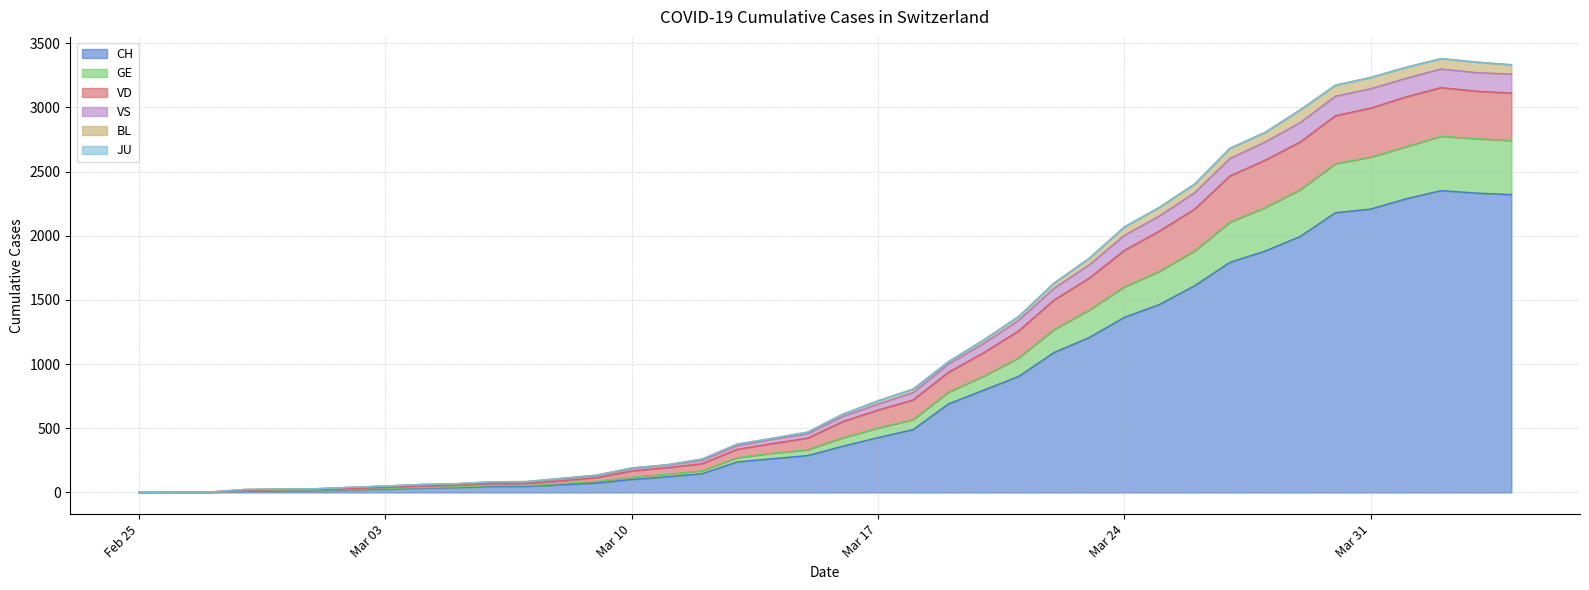

At which category does the chart reach its peak across all series?

2020-04-02